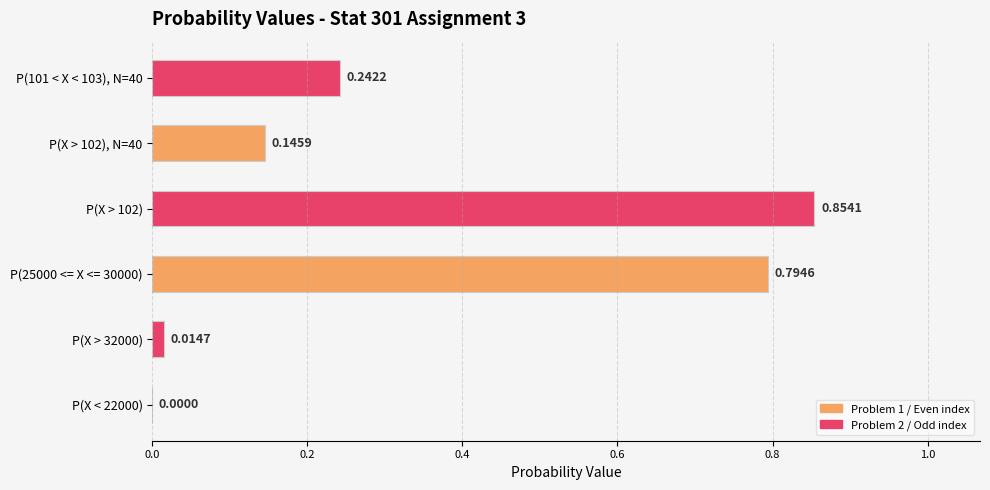

What is the change in value from P(X < 22000) to P(X > 102)?

+0.9